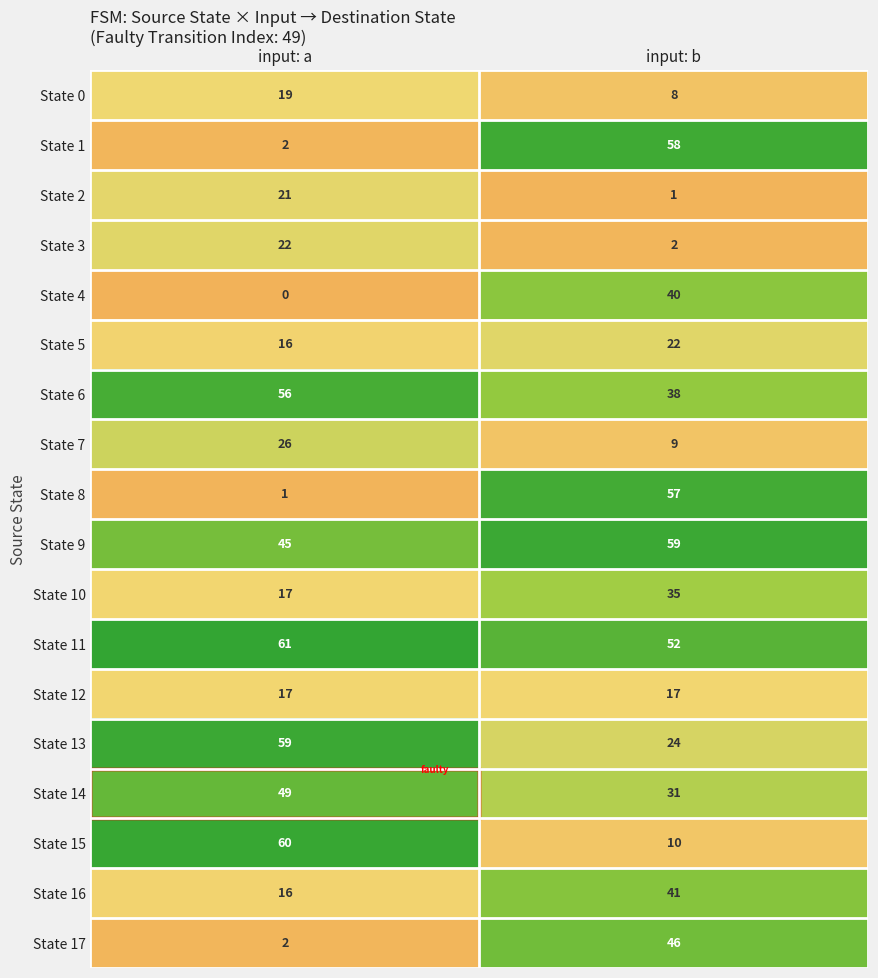

At which label is State 10 closest to 26?

input: a